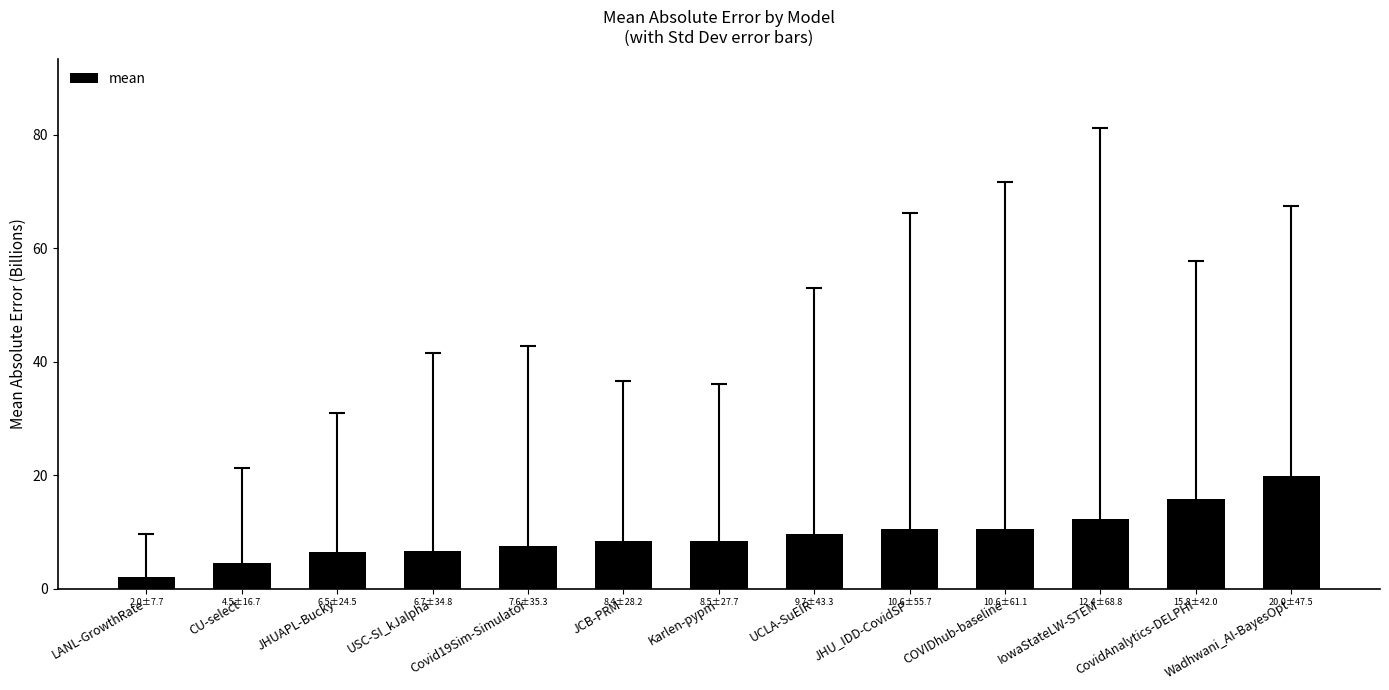

True or false: the data shows 10.0 at USC-SI_kJalpha.

False